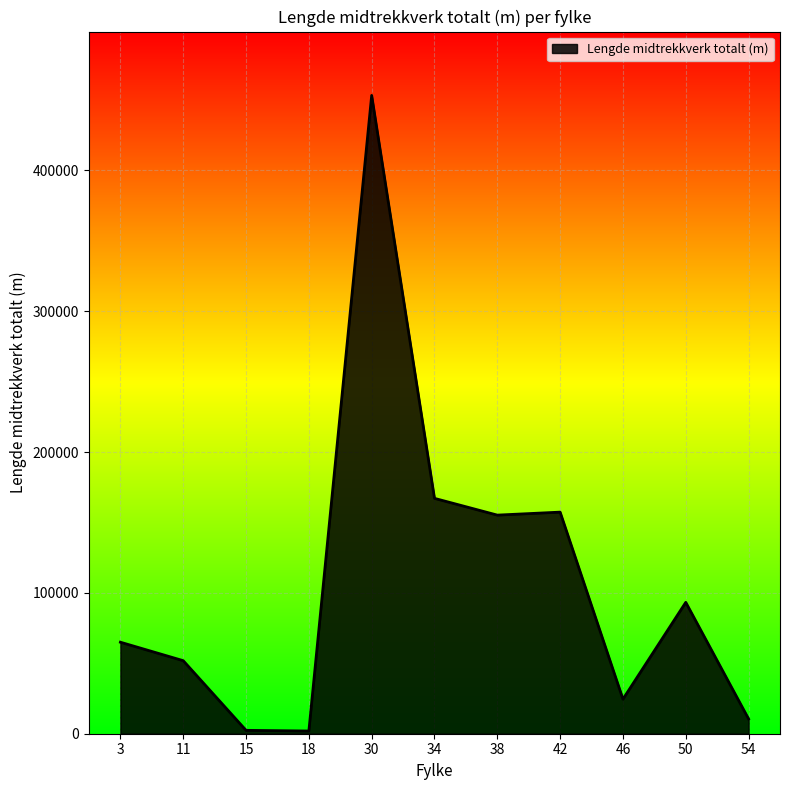

Which has a higher value, 54 or 18?

54